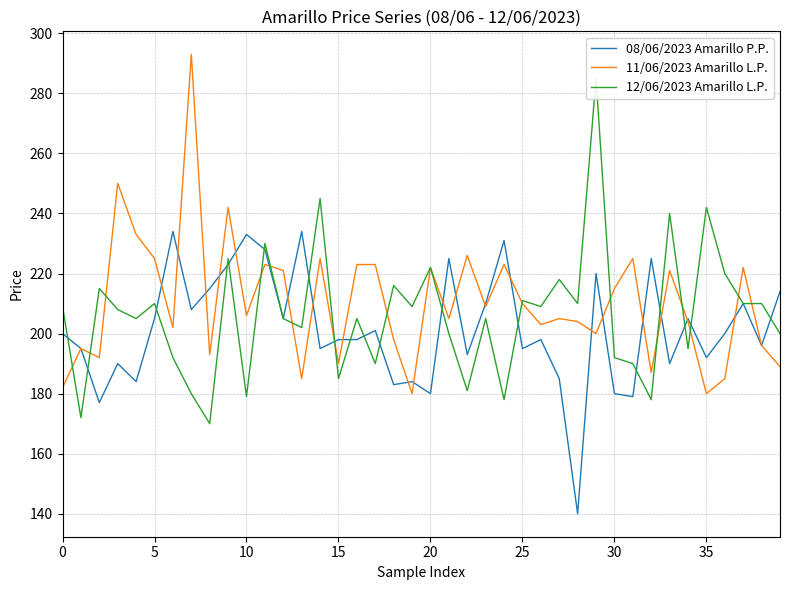

What is the minimum value for 11/06/2023 Amarillo L.P.?

180